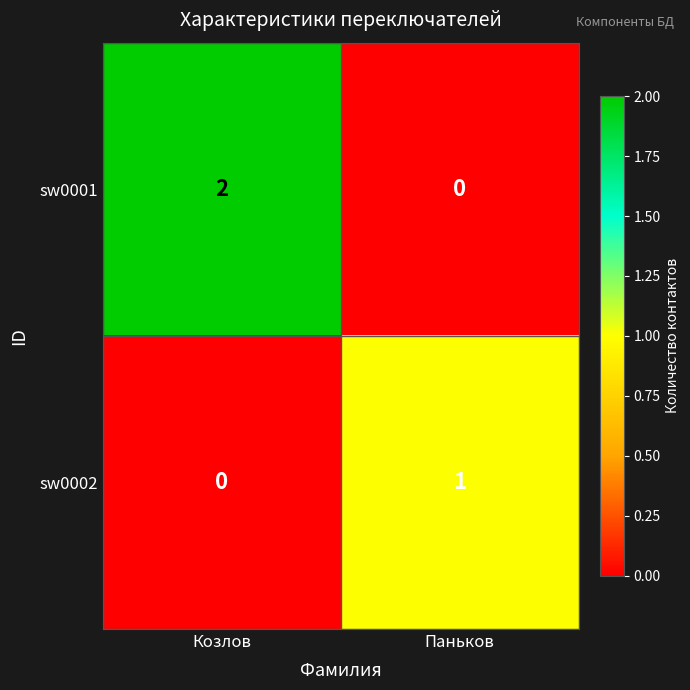

Is it true that sw0002 equals 0 at Козлов?

True